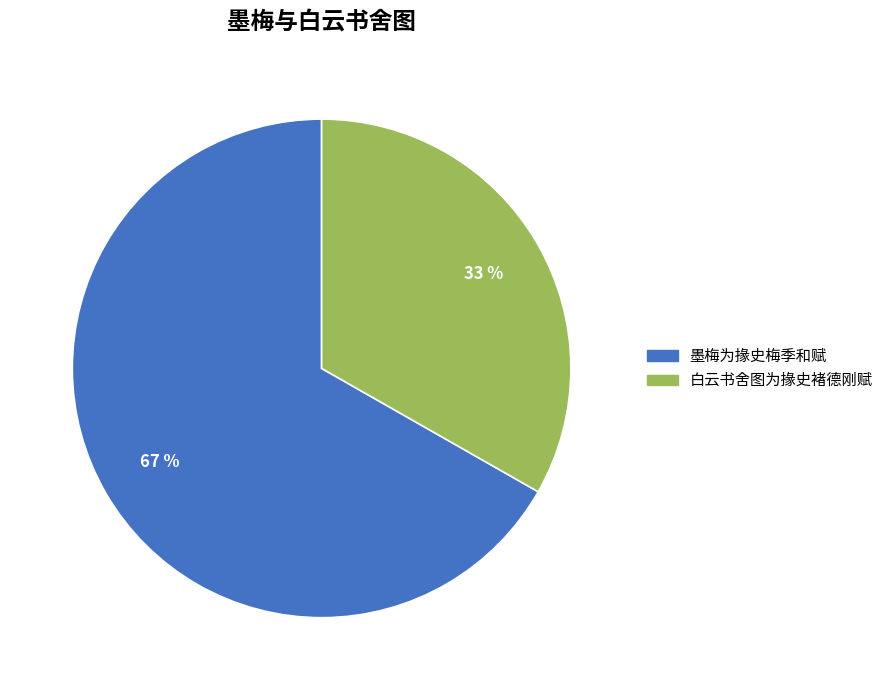

To the nearest percent, what is the average slice percentage?

50%